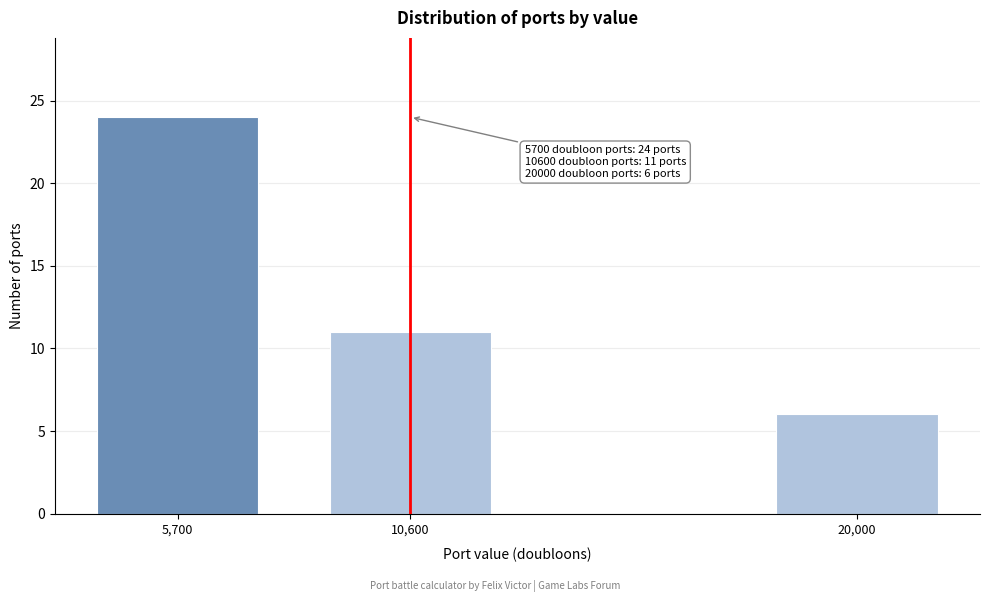

Reading left to right, list all the values displayed in this chart.

24	11	6